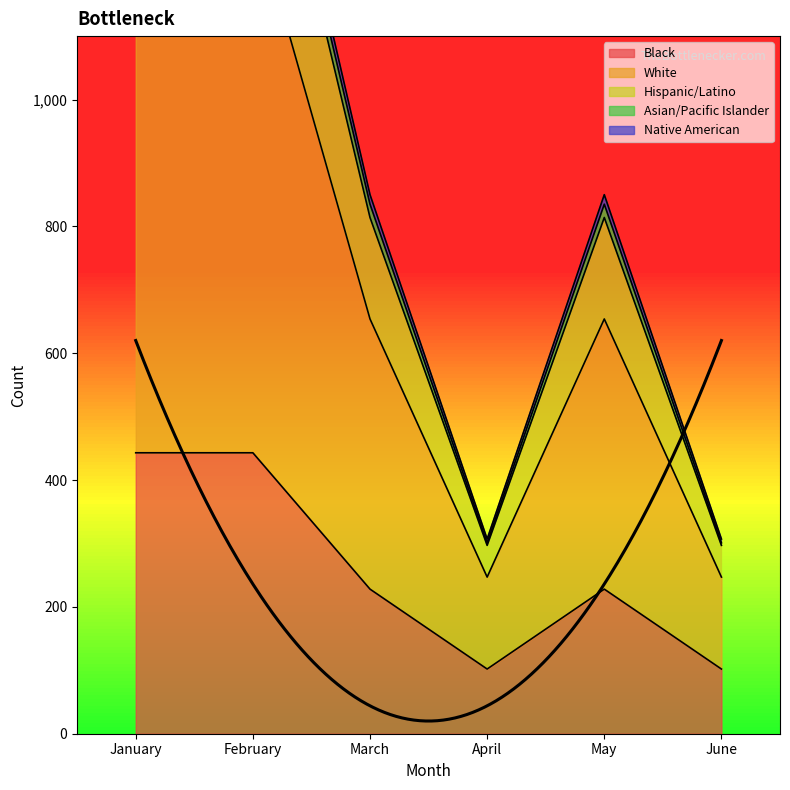

At which label does Black reach its peak?

January